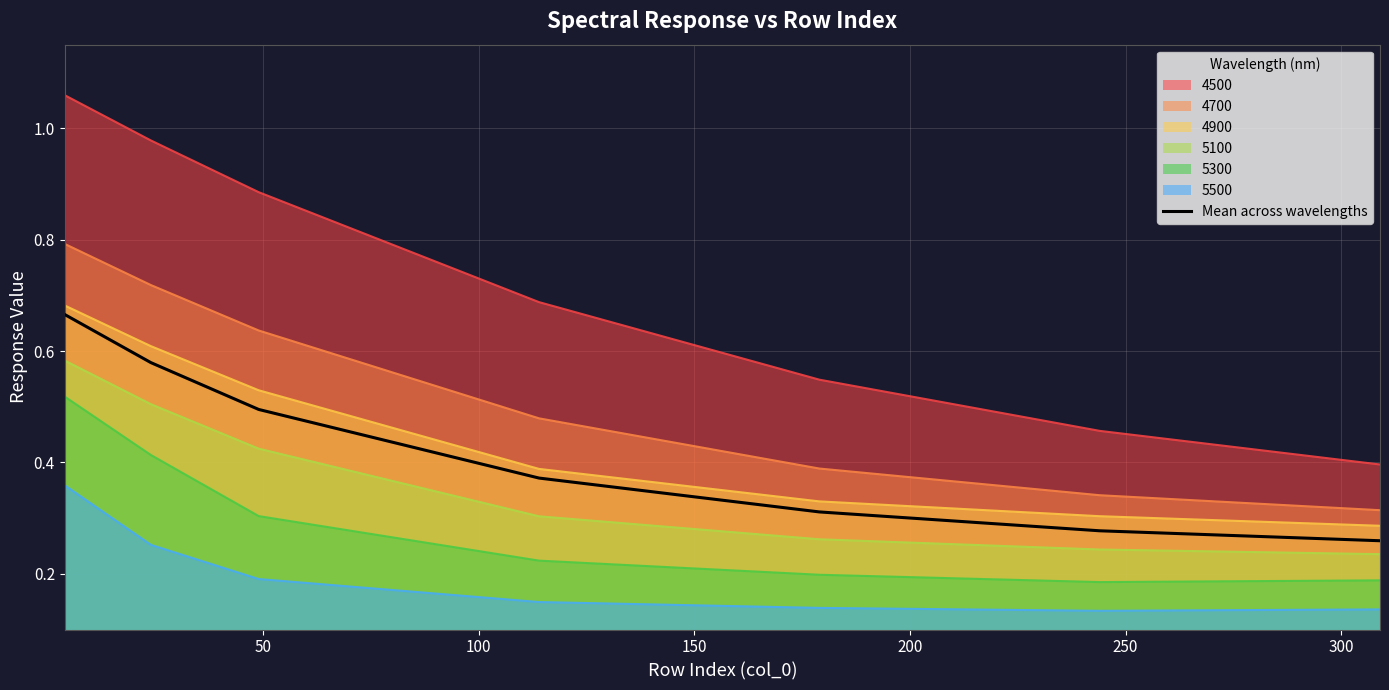

True or false: the data has more than 1 interior local peaks.

False